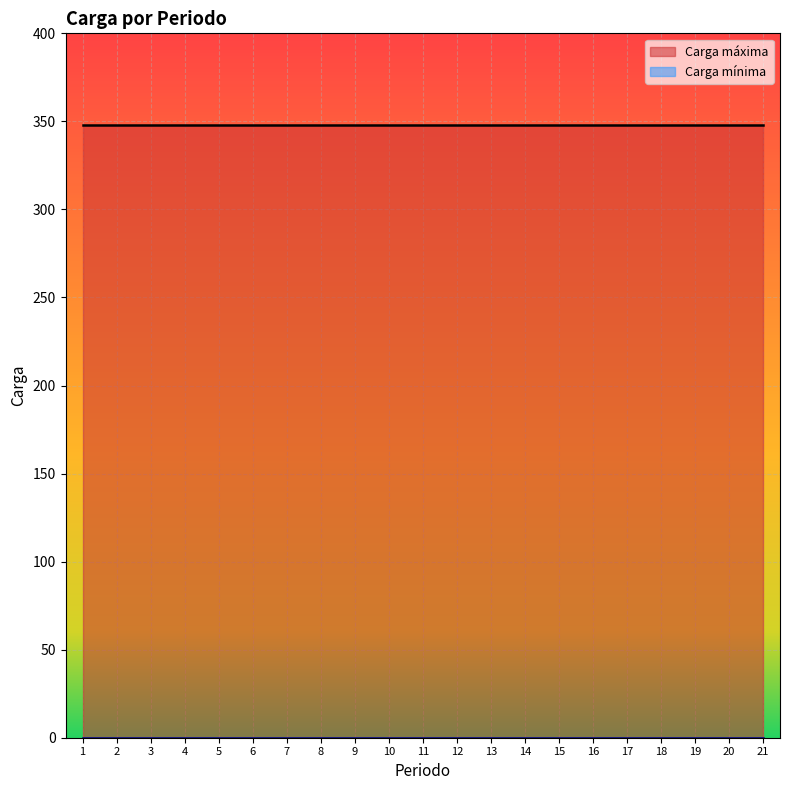

What is the total value across all series at 20?

348